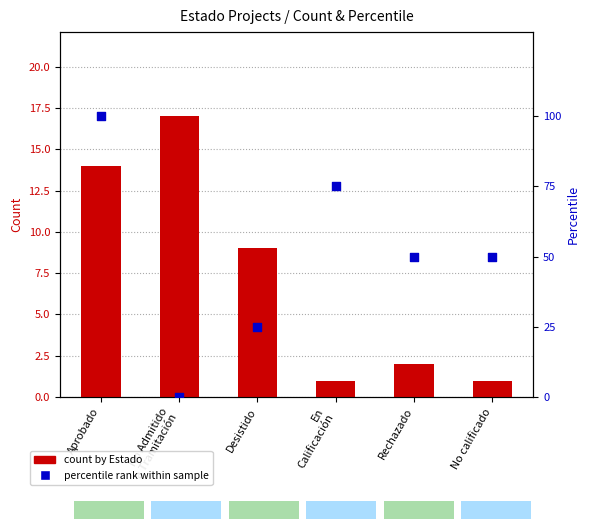

Which series has the largest total across all categories?

percentile rank within sample